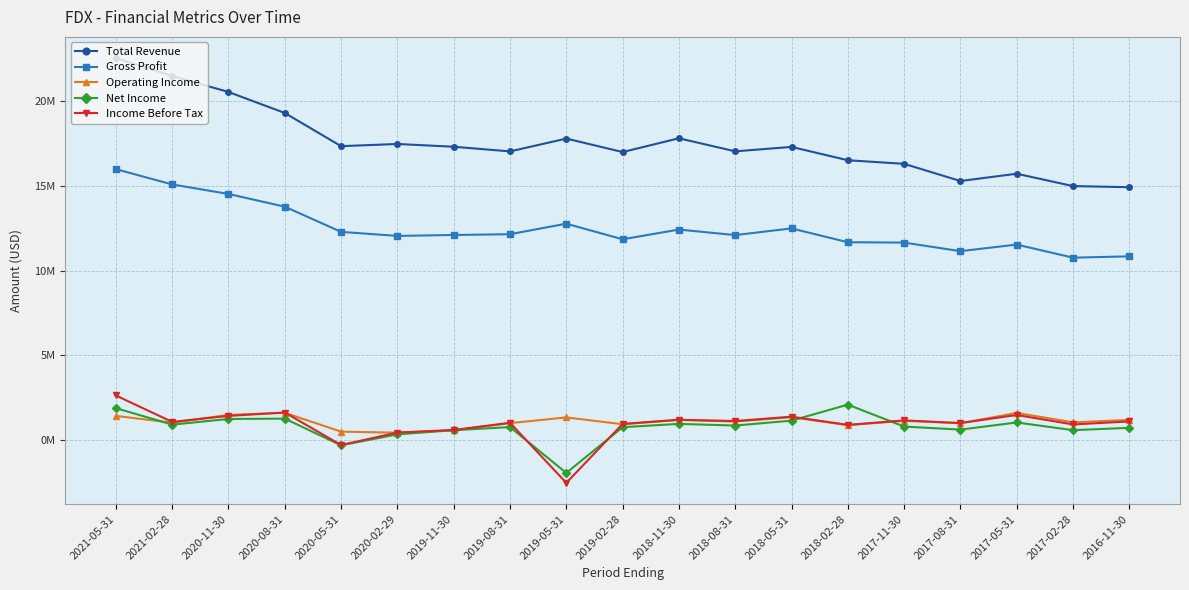

Which category has the lowest value across all series?

2019-05-31